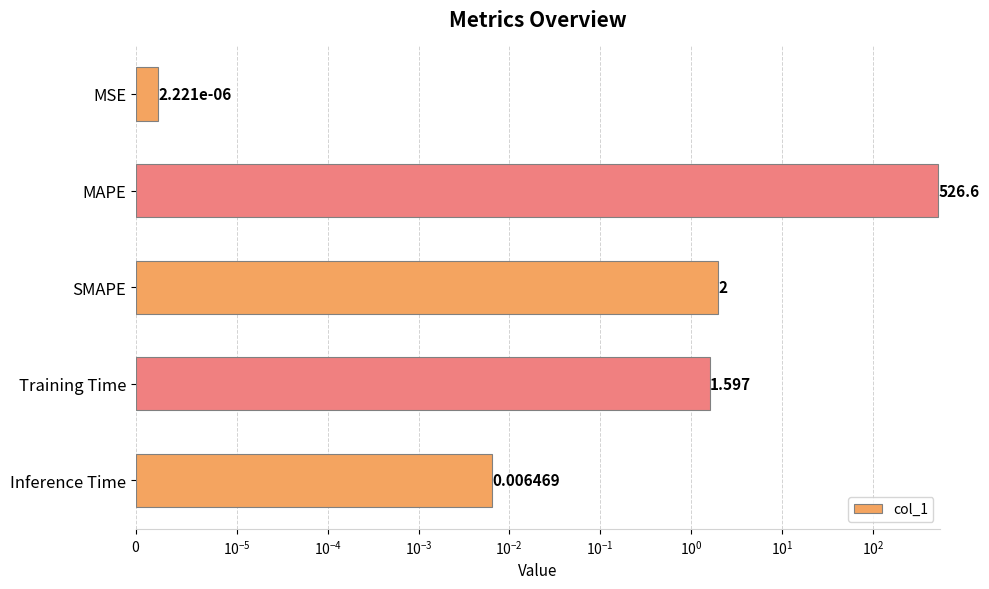

What is the maximum value shown in the chart?

526.6